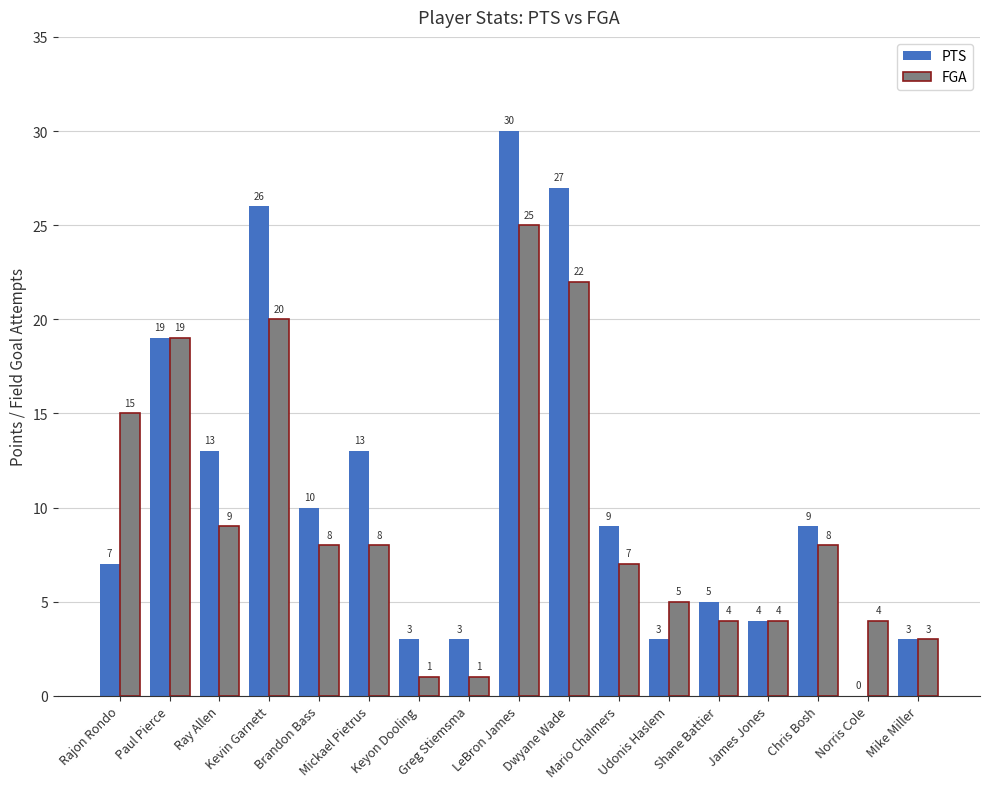

Reading left to right, extract all data points from this chart.

PTS: Rajon Rondo=7	Paul Pierce=19	Ray Allen=13	Kevin Garnett=26	Brandon Bass=10	Mickael Pietrus=13	Keyon Dooling=3	Greg Stiemsma=3	LeBron James=30	Dwyane Wade=27	Mario Chalmers=9	Udonis Haslem=3	Shane Battier=5	James Jones=4	Chris Bosh=9	Norris Cole=0	Mike Miller=3
FGA: Rajon Rondo=15	Paul Pierce=19	Ray Allen=9	Kevin Garnett=20	Brandon Bass=8	Mickael Pietrus=8	Keyon Dooling=1	Greg Stiemsma=1	LeBron James=25	Dwyane Wade=22	Mario Chalmers=7	Udonis Haslem=5	Shane Battier=4	James Jones=4	Chris Bosh=8	Norris Cole=4	Mike Miller=3